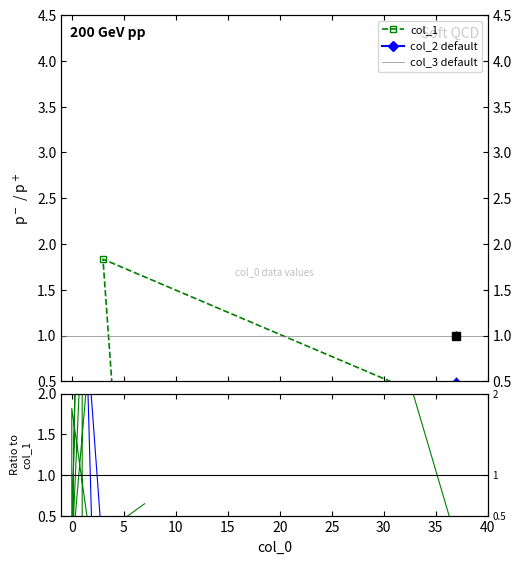

How many categories are shown in the chart?

20